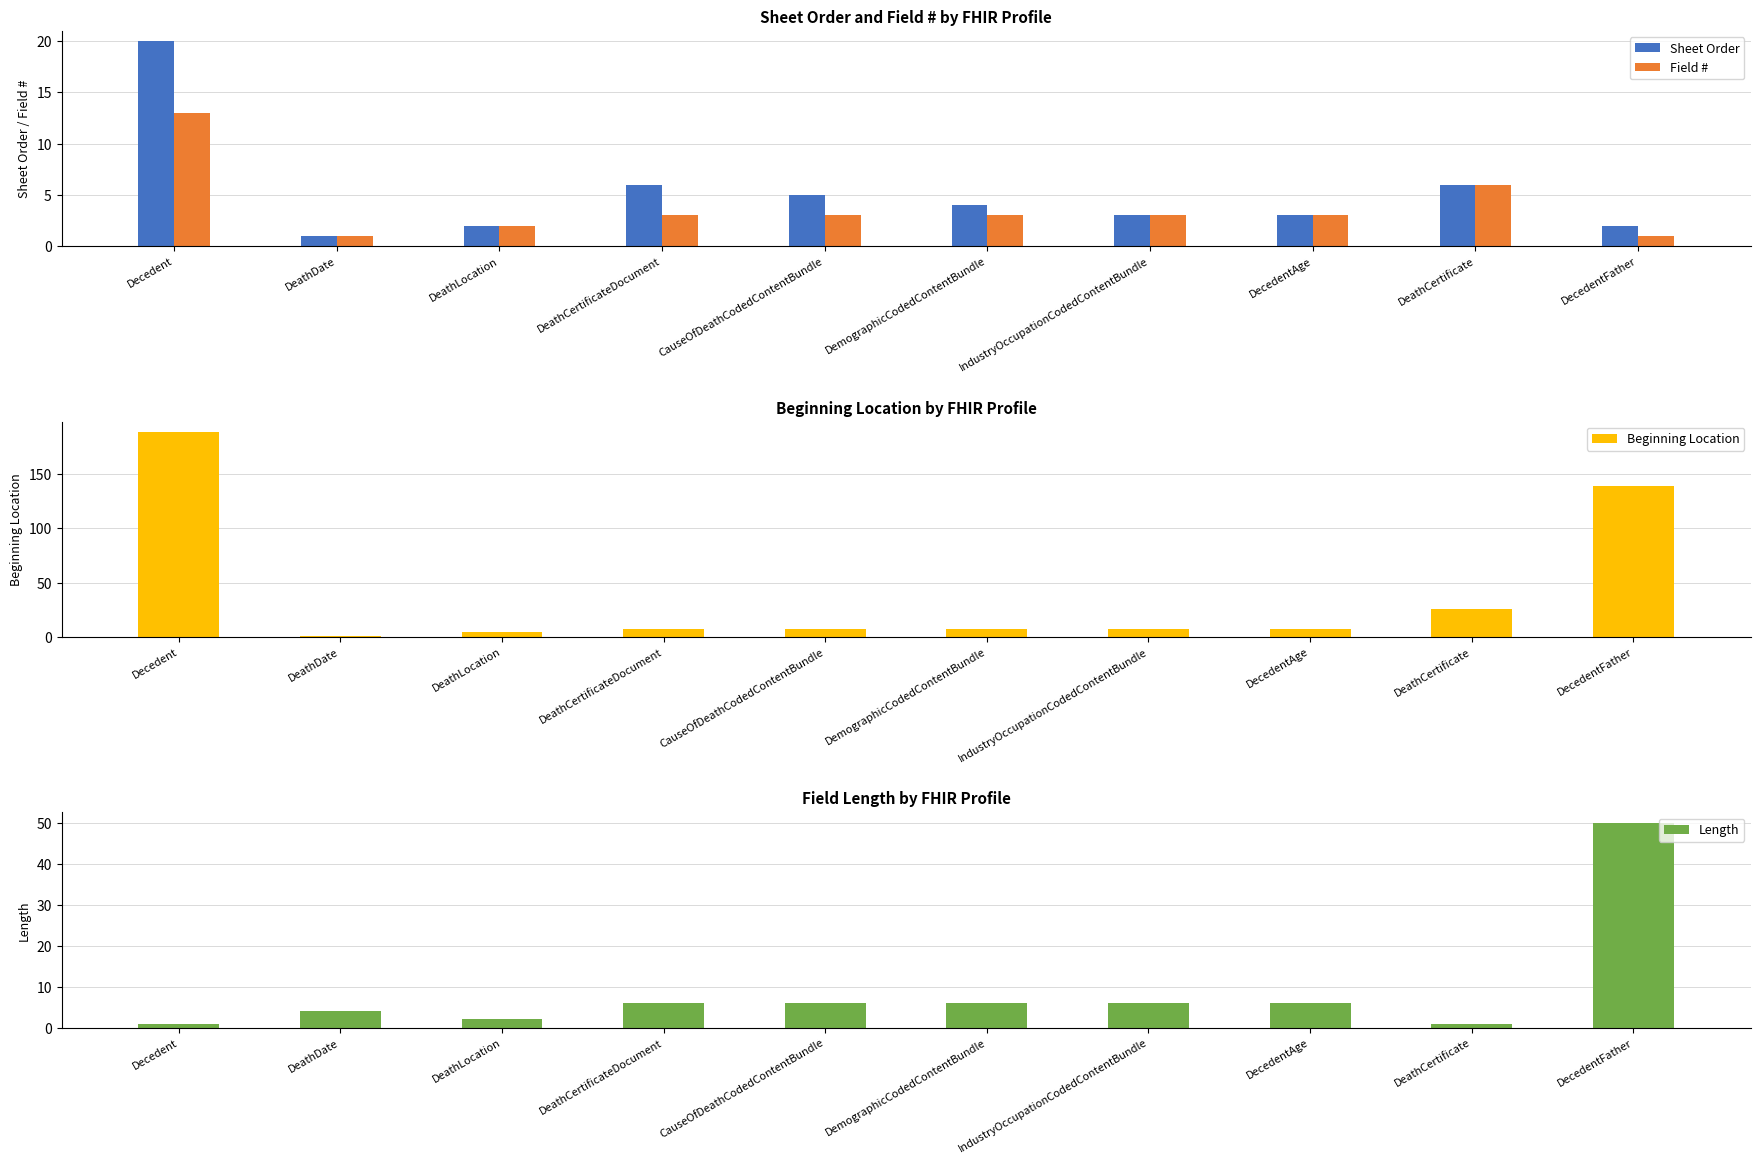

What is the label of the 3rd bar from the left?

DeathLocation